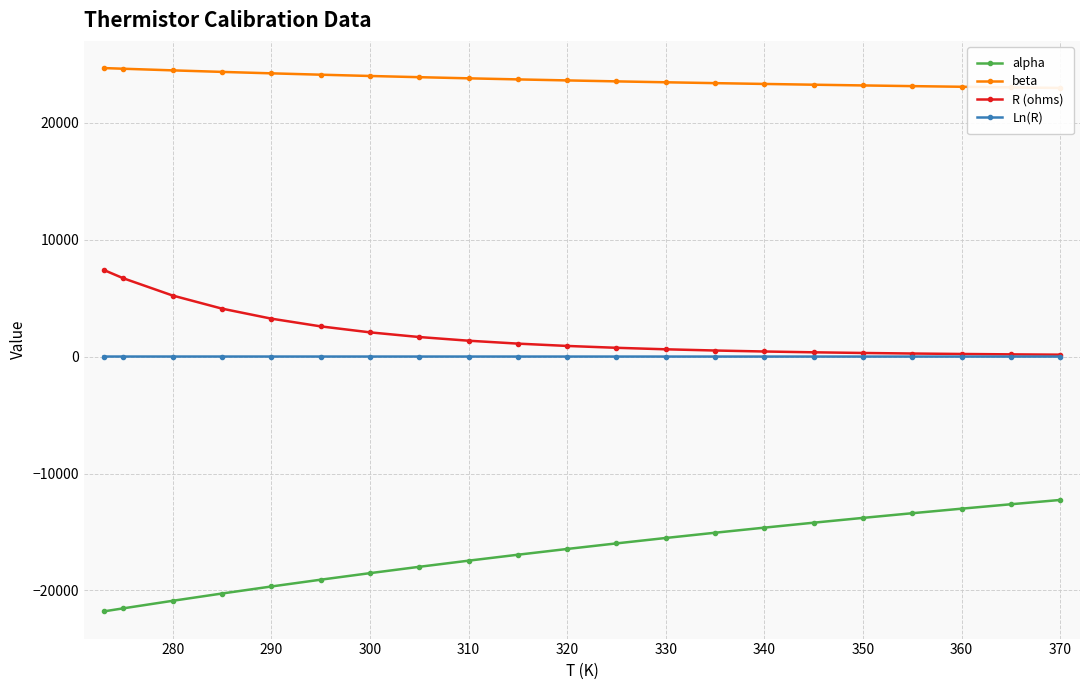

Which series has the largest total across all categories?

beta